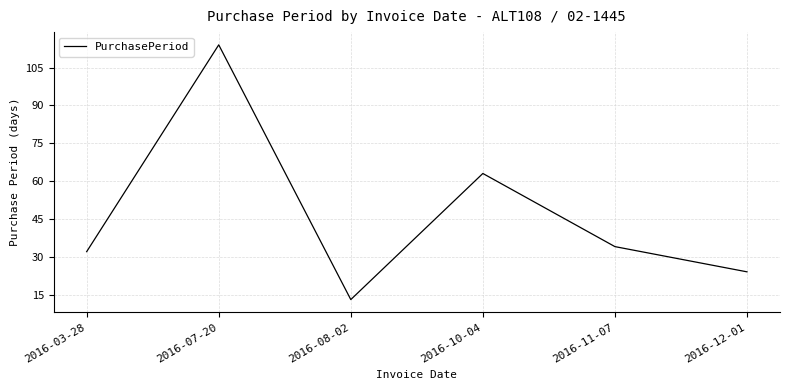

What is the minimum value shown in the chart?

13